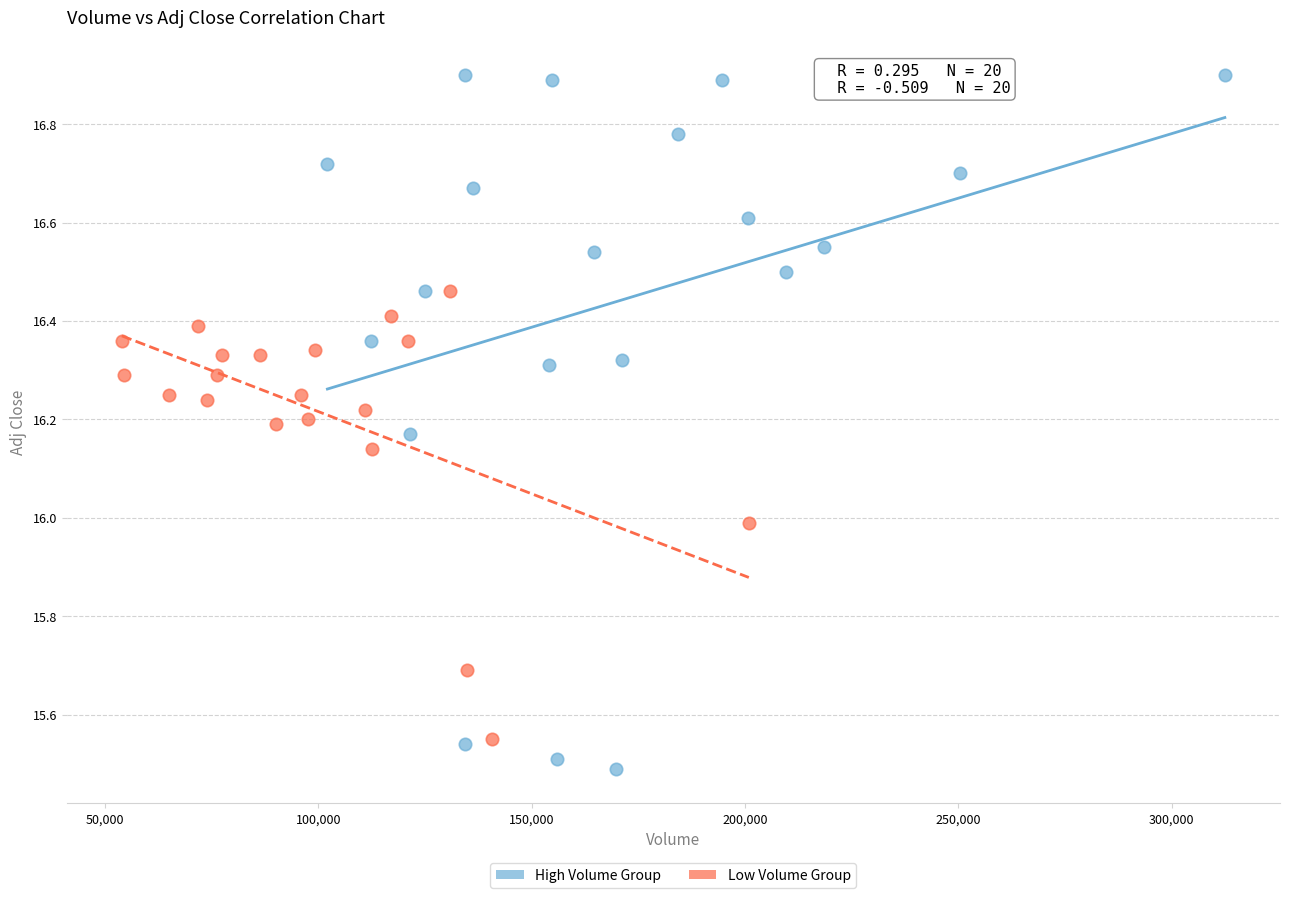

Which series contains the highest Y value?

High Volume Group